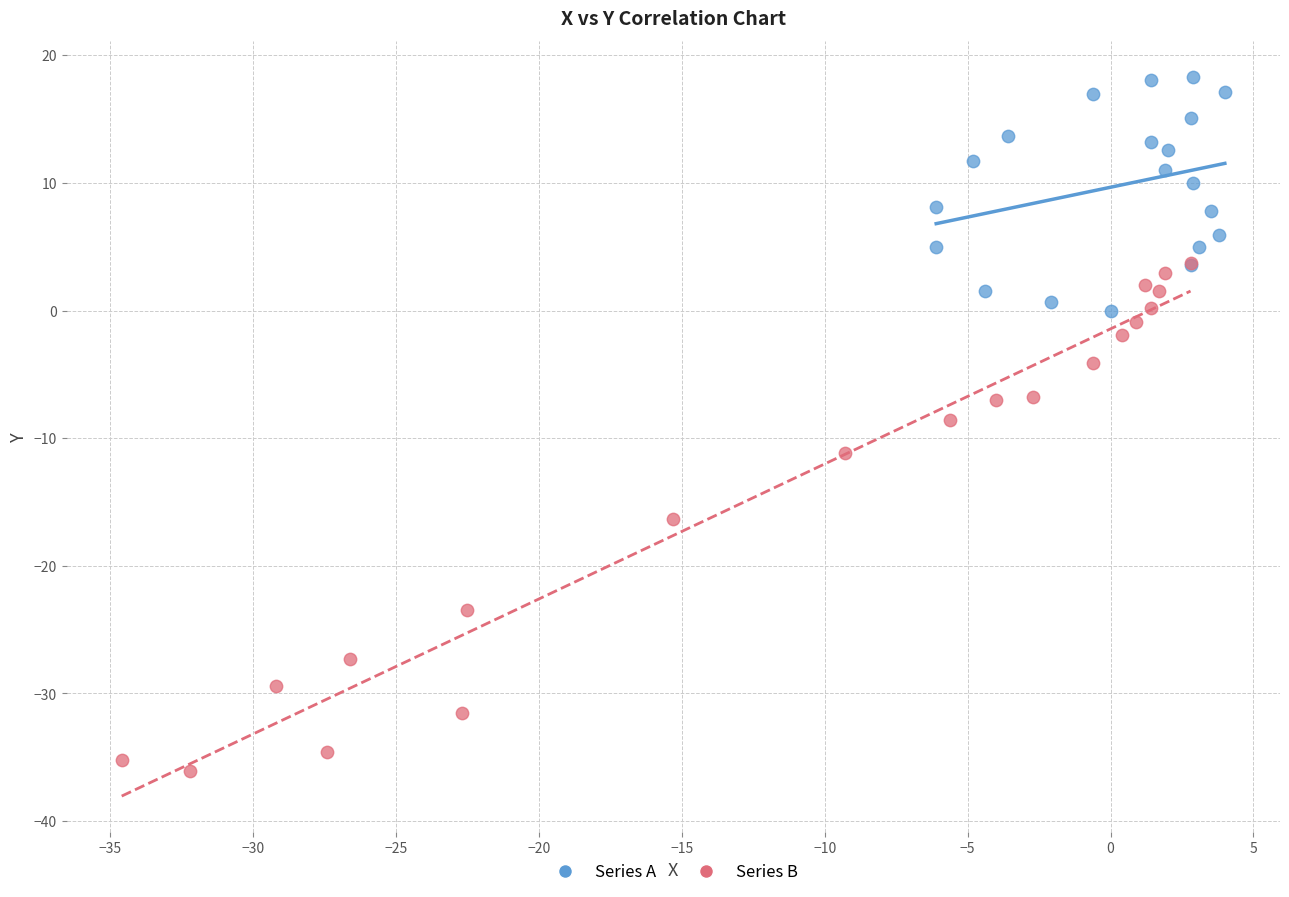

Which series reaches the minimum Y coordinate?

Series B